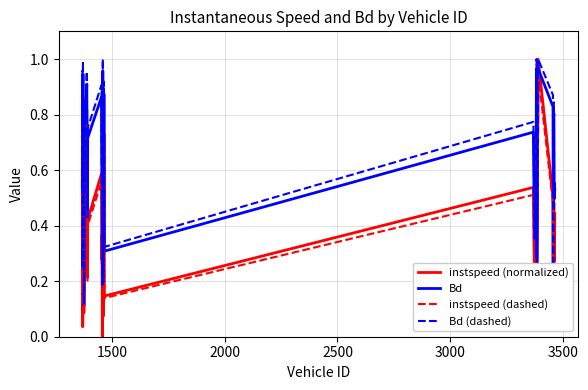

Which series has the largest range (max minus min)?

instspeed (normalized)